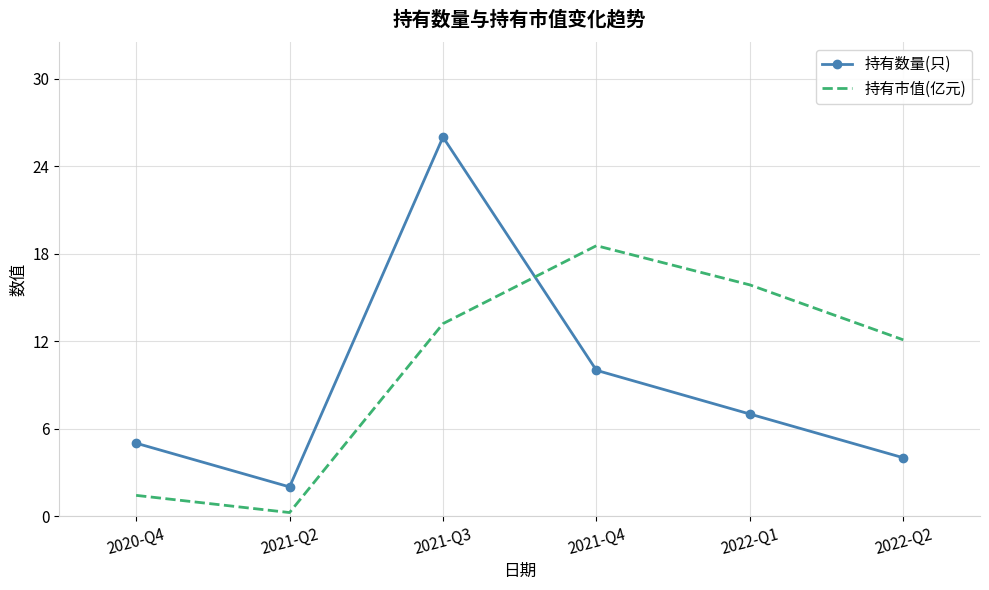

At which label does 持有数量(只) reach its minimum?

2021-Q2